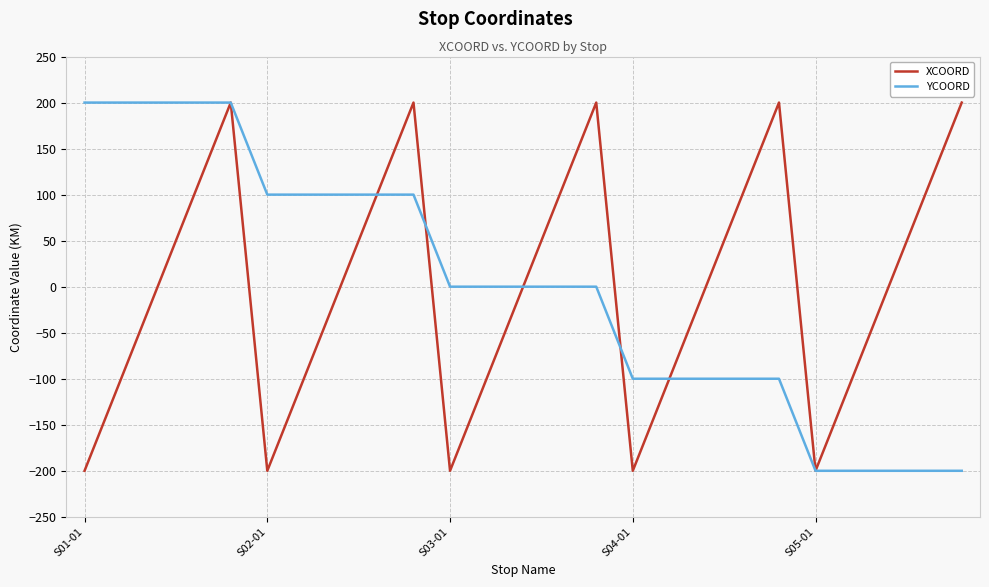

What is the smallest value displayed?

-200